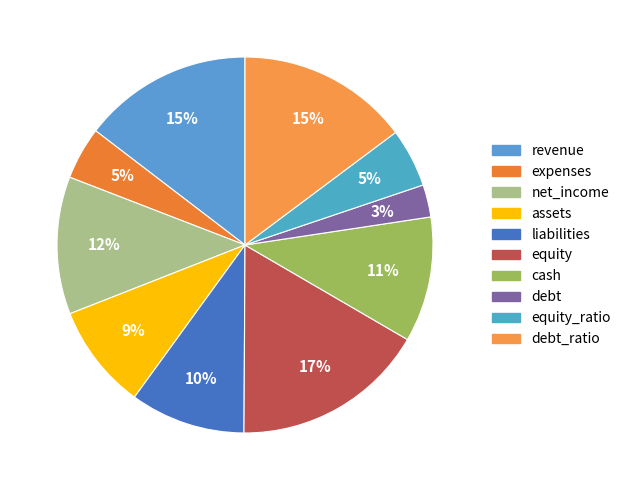

Approximately how many times larger is the value at liabilities compared to net_income?

0.8